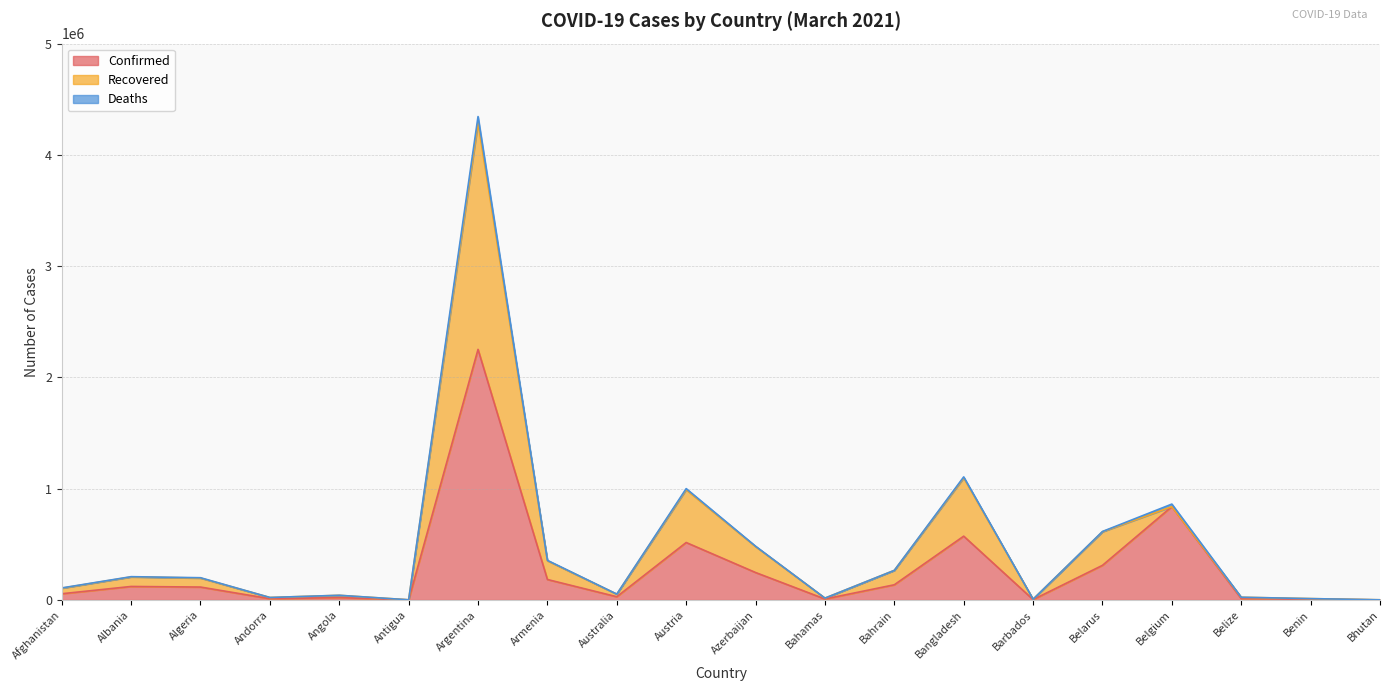

At which category is the sum across all series the highest?

Argentina